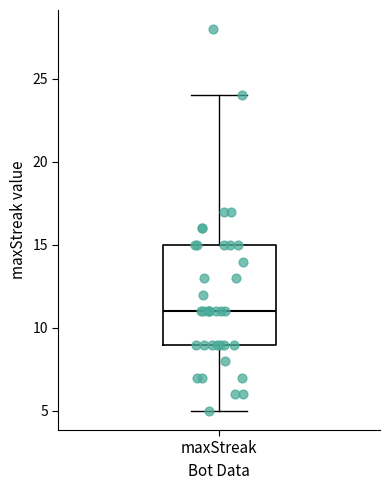

Read this box plot against the y-axis: the position of the median line, the range covered by the box, and the ends of both whiskers. The values are not printed on the chart, so give them approximately, as read against the axis.

median 11, box 9 to 15, whiskers 5 to 24